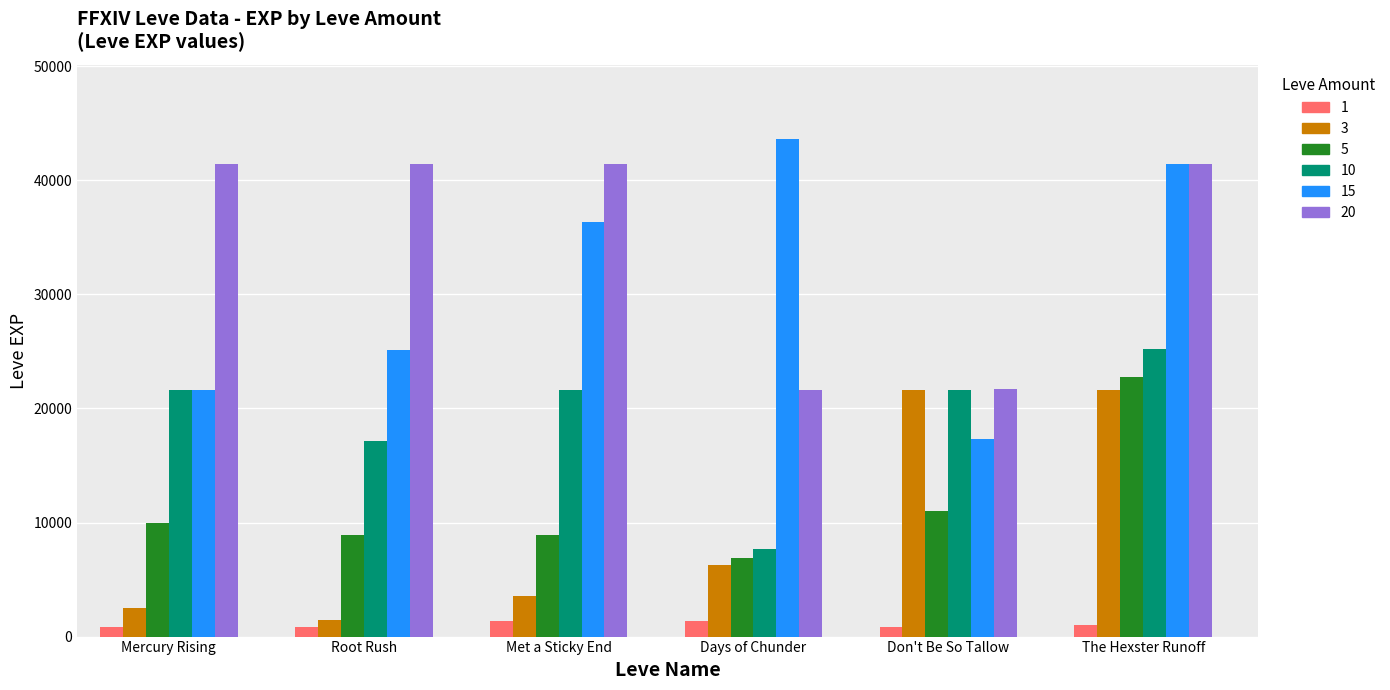

Does the chart contain stacked bars?

No